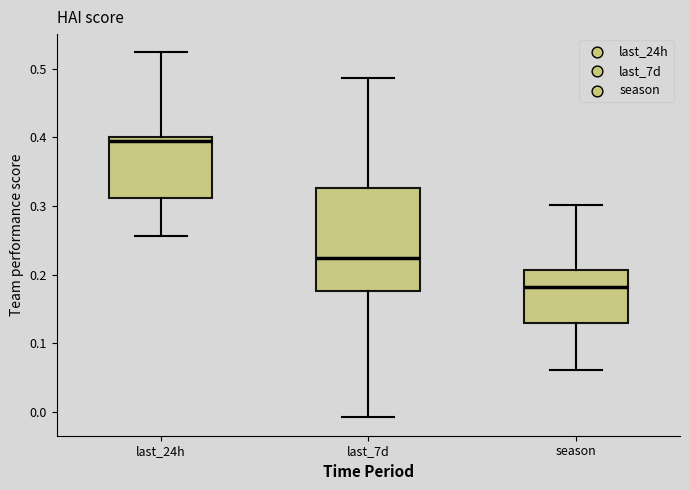

Reading left to right, read every box against the y-axis: the position of its median line, the range the box covers, and the ends of its whiskers. The values are not printed on the chart, so give them approximately, as read against the axis.

last_24h: median 0.39, box 0.31 to 0.40, whiskers 0.26 to 0.52
last_7d: median 0.22, box 0.18 to 0.33, whiskers -0.01 to 0.49
season: median 0.18, box 0.13 to 0.21, whiskers 0.06 to 0.30